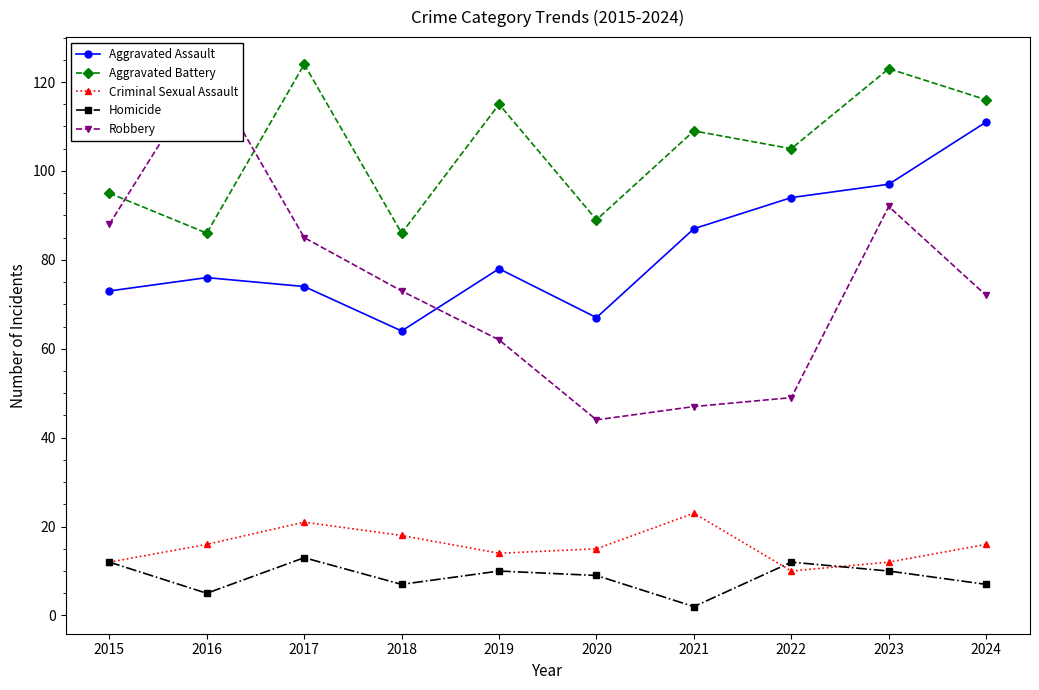

True or false: Aggravated Assault has a value of 94 at 2022.

True